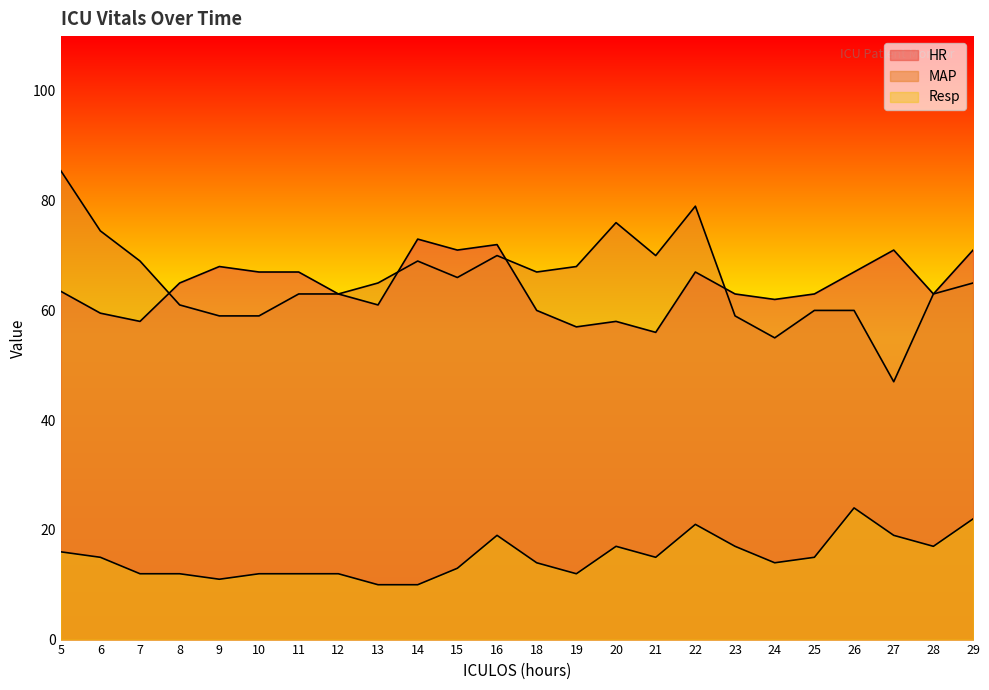

What is the greatest value displayed?

85.5